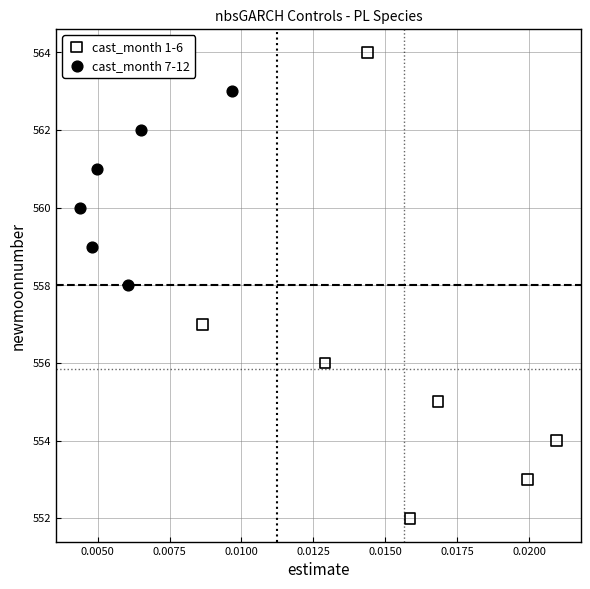

Which series contains the highest Y value?

cast_month 1-6